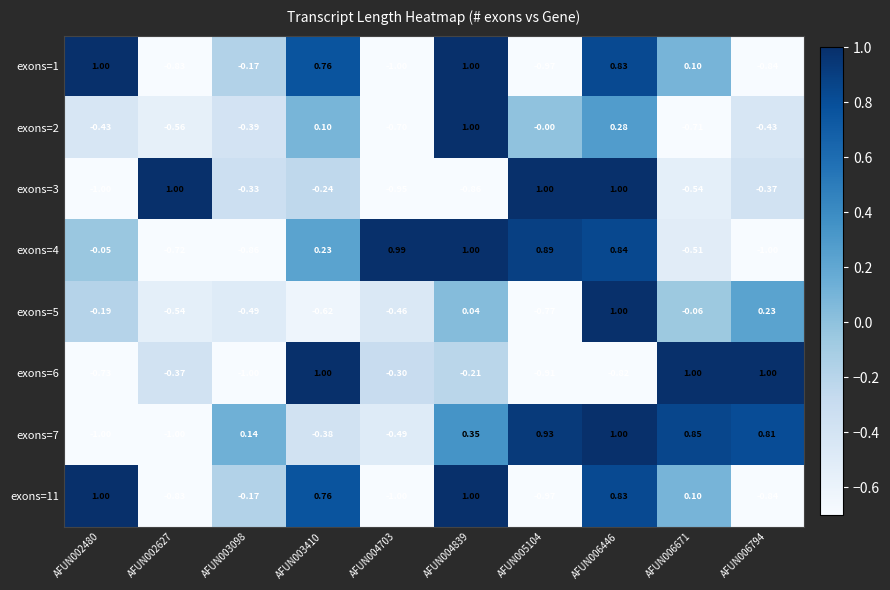

Reading left to right, extract all data points from this chart.

exons=1: AFUN002480=1.0	AFUN002627=-0.8	AFUN003098=-0.2	AFUN003410=0.8	AFUN004703=-1.0	AFUN004839=1.0	AFUN005104=-1.0	AFUN006446=0.8	AFUN006671=0.1	AFUN006794=-0.8
exons=2: AFUN002480=-0.4	AFUN002627=-0.6	AFUN003098=-0.4	AFUN003410=0.1	AFUN004703=-0.7	AFUN004839=1.0	AFUN005104=-0.0	AFUN006446=0.3	AFUN006671=-0.7	AFUN006794=-0.4
exons=3: AFUN002480=-1.0	AFUN002627=1.0	AFUN003098=-0.3	AFUN003410=-0.2	AFUN004703=-0.9	AFUN004839=-0.9	AFUN005104=1.0	AFUN006446=1.0	AFUN006671=-0.5	AFUN006794=-0.4
exons=4: AFUN002480=-0.1	AFUN002627=-0.7	AFUN003098=-0.9	AFUN003410=0.2	AFUN004703=1.0	AFUN004839=1.0	AFUN005104=0.9	AFUN006446=0.8	AFUN006671=-0.5	AFUN006794=-1.0
exons=5: AFUN002480=-0.2	AFUN002627=-0.5	AFUN003098=-0.5	AFUN003410=-0.6	AFUN004703=-0.5	AFUN004839=0.0	AFUN005104=-0.8	AFUN006446=1.0	AFUN006671=-0.1	AFUN006794=0.2
exons=6: AFUN002480=-0.7	AFUN002627=-0.4	AFUN003098=-1.0	AFUN003410=1.0	AFUN004703=-0.3	AFUN004839=-0.2	AFUN005104=-0.9	AFUN006446=-0.8	AFUN006671=1.0	AFUN006794=1.0
exons=7: AFUN002480=-1.0	AFUN002627=-1.0	AFUN003098=0.1	AFUN003410=-0.4	AFUN004703=-0.5	AFUN004839=0.3	AFUN005104=0.9	AFUN006446=1.0	AFUN006671=0.8	AFUN006794=0.8
exons=11: AFUN002480=1.0	AFUN002627=-0.8	AFUN003098=-0.2	AFUN003410=0.8	AFUN004703=-1.0	AFUN004839=1.0	AFUN005104=-1.0	AFUN006446=0.8	AFUN006671=0.1	AFUN006794=-0.8